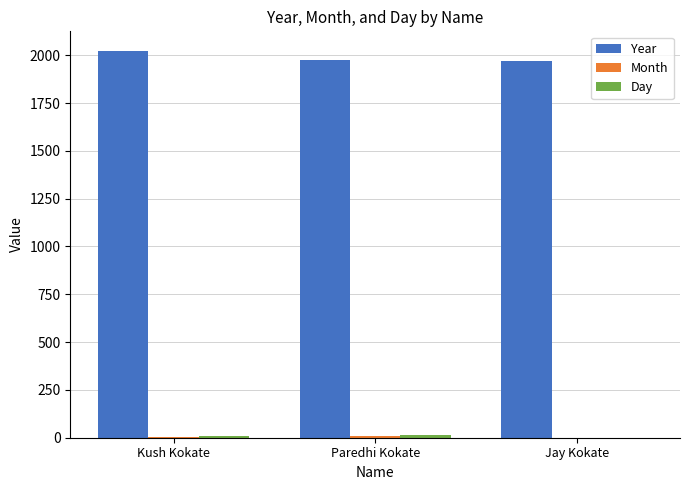

What is the sum of all Year values?

5970